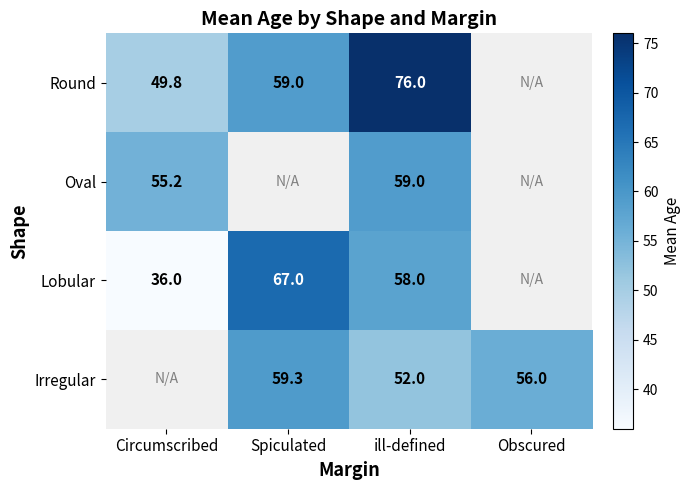

What is the difference between the highest and lowest values at ill-defined?

24.0